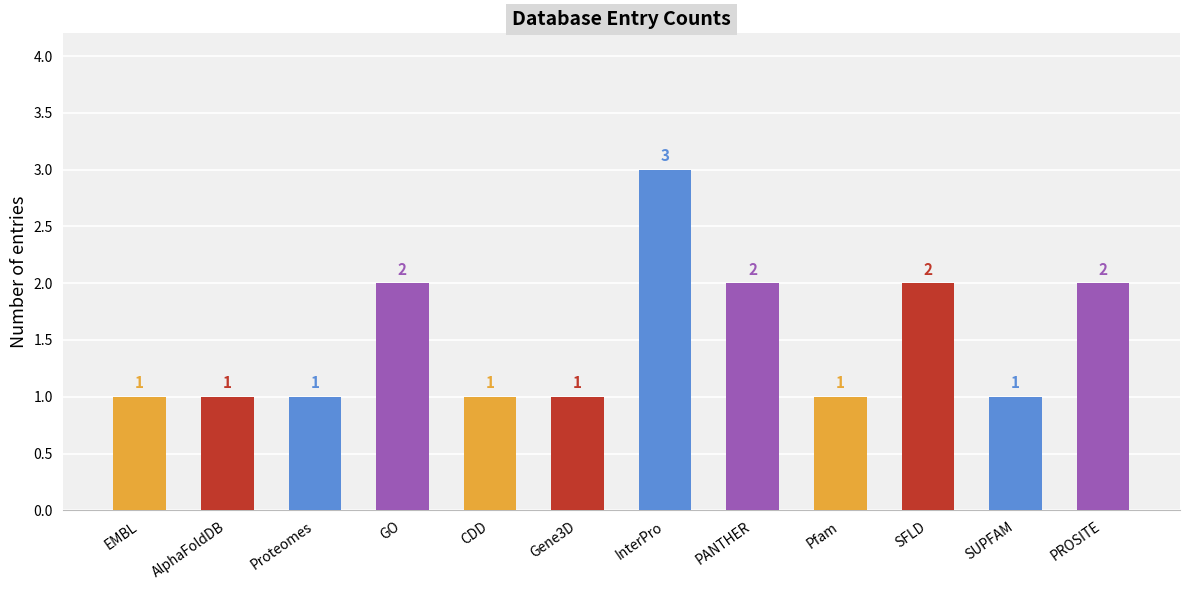

What is the sum of the values at EMBL and Pfam?

2